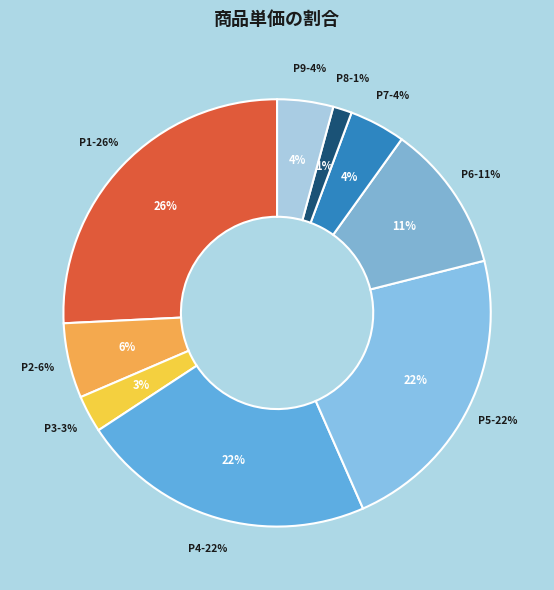

Between P4 and P3, which is larger?

P4